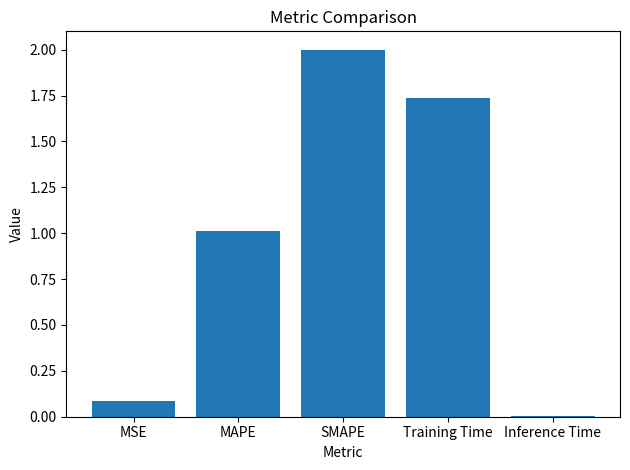

What is the sum of all values?

4.8